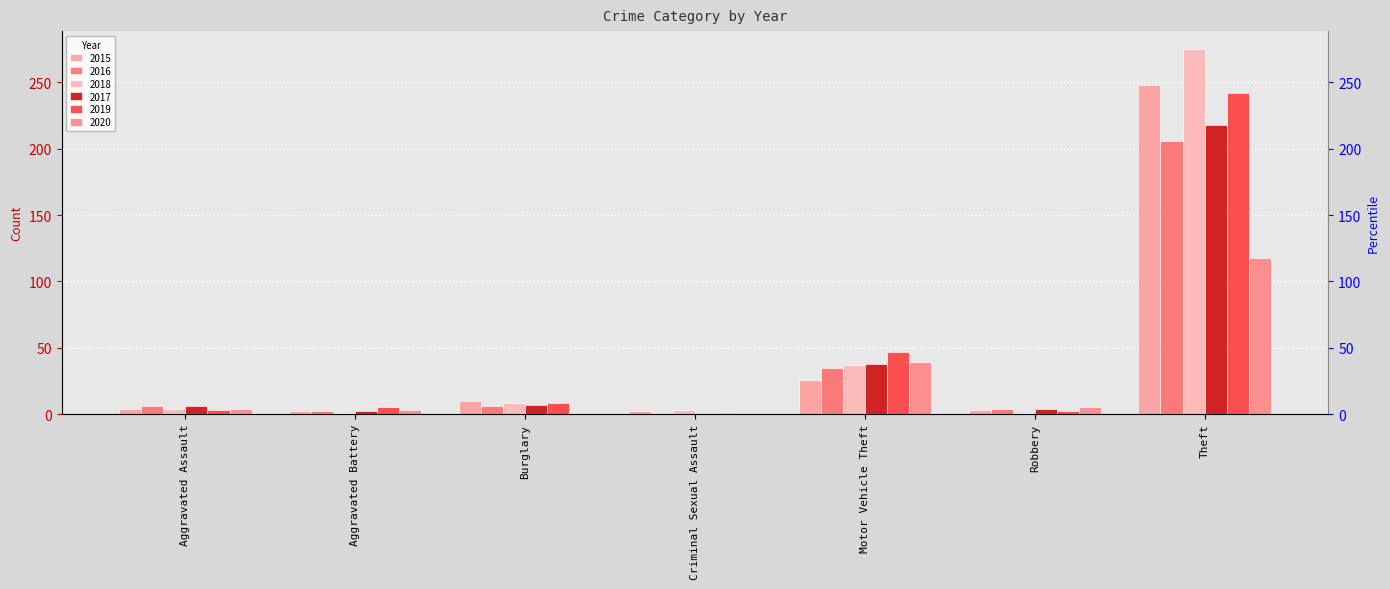

At which label is 2020 closest to 59?

Motor Vehicle Theft